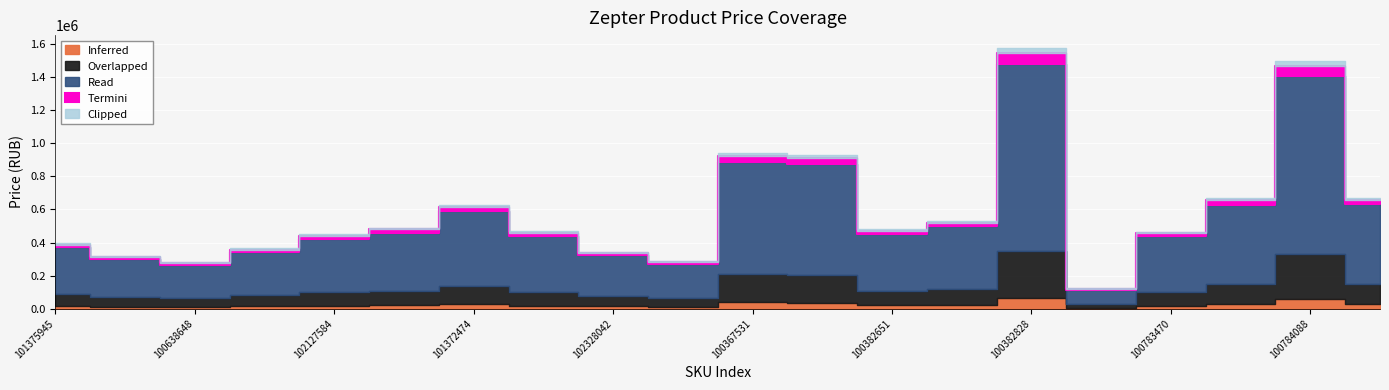

Reading left to right, list all the values displayed in this chart.

394803	316916	283445	364572	448808	489940	628689	469952	342912	286118	943752	928419	478892	529860	1575950	122238	465952	669952	1499957	670949